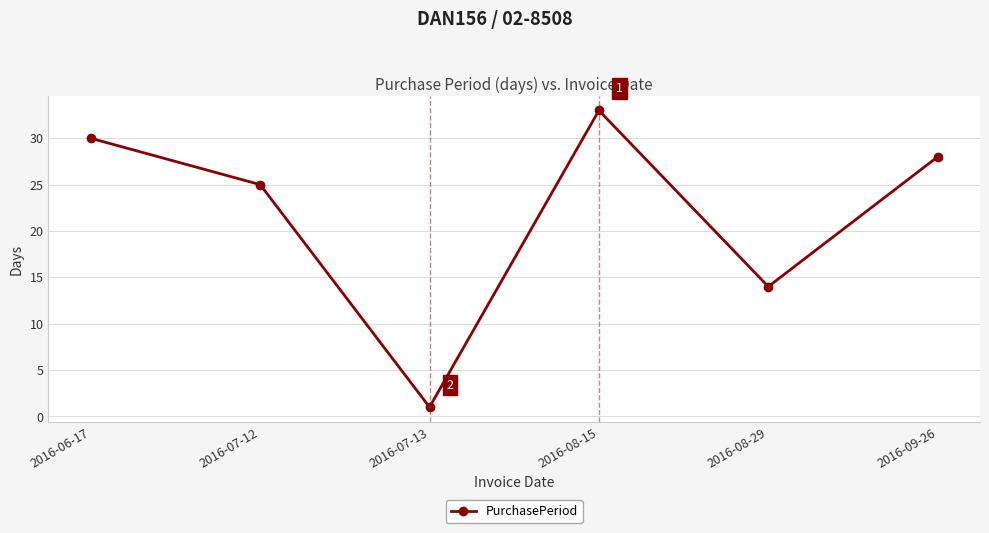

How many interior local peaks (higher than both neighbors) does the data have?

1